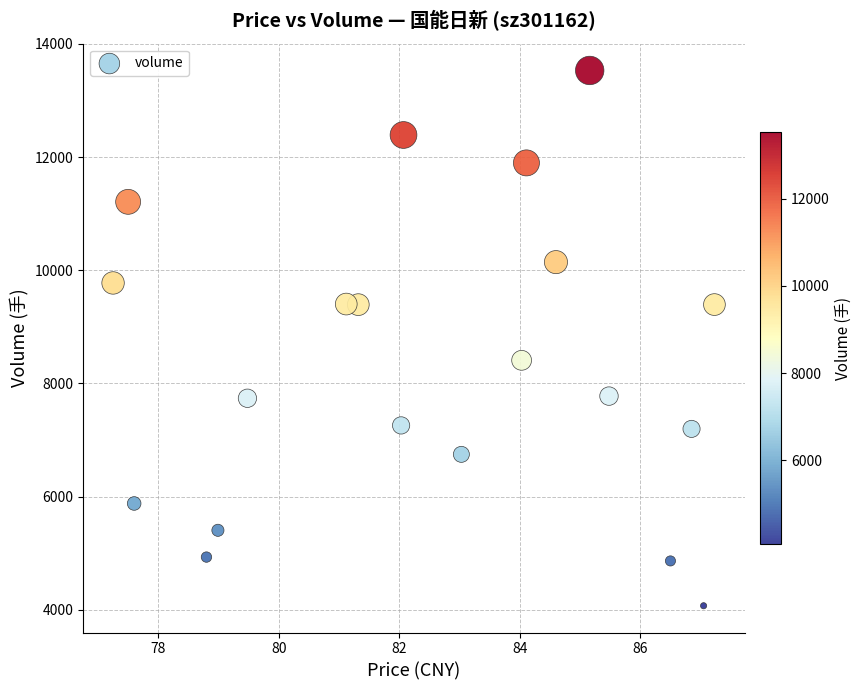

What Y value in the scatter plot is closest to 8801?

8409